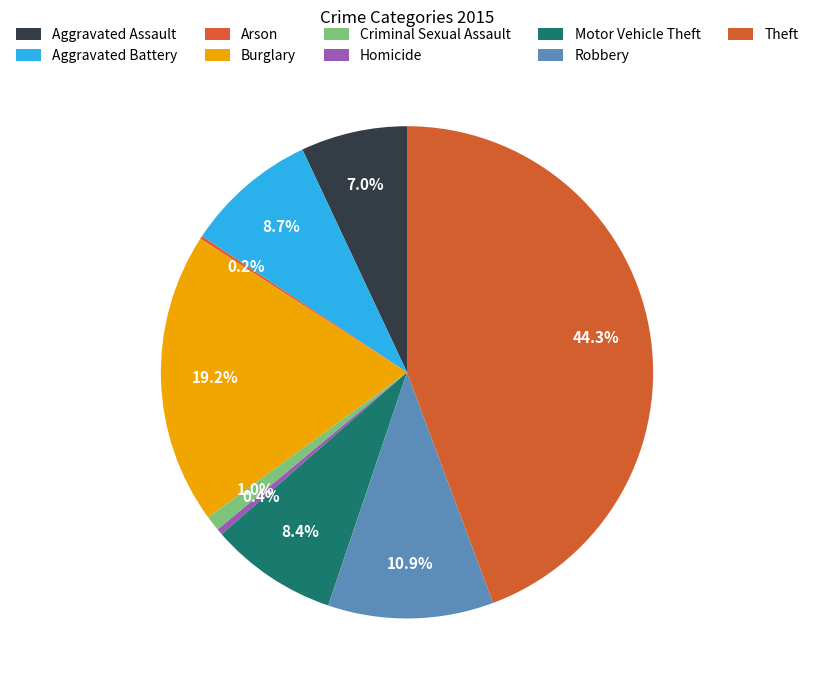

Which has a higher value, Homicide or Theft?

Theft